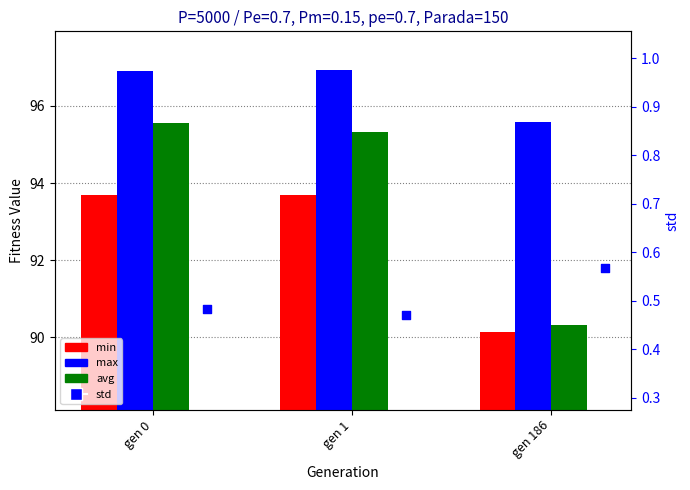

Which series reaches the minimum Y coordinate?

std